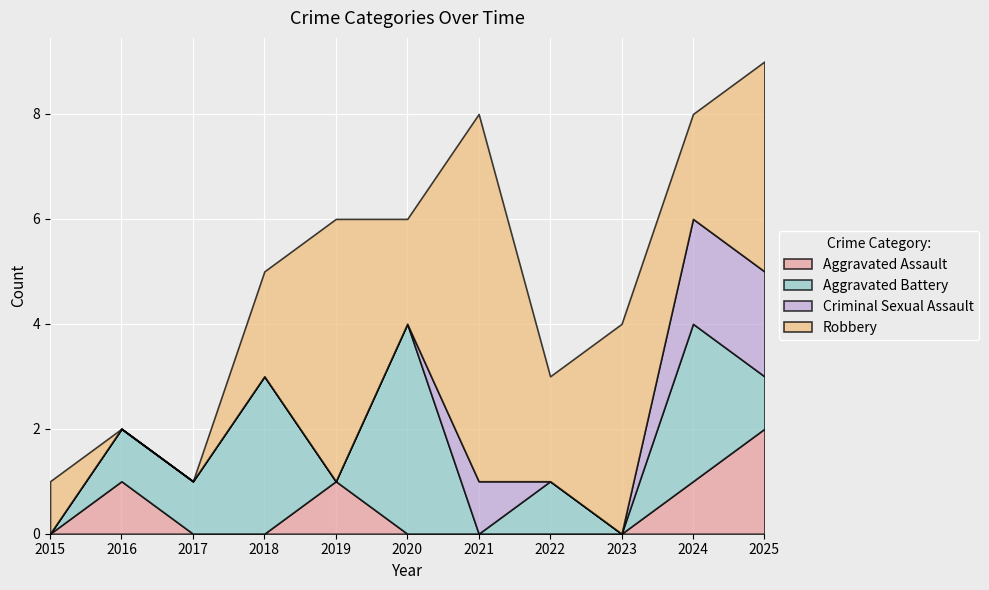

True or false: Criminal Sexual Assault has a value of -1 at 2015.

False